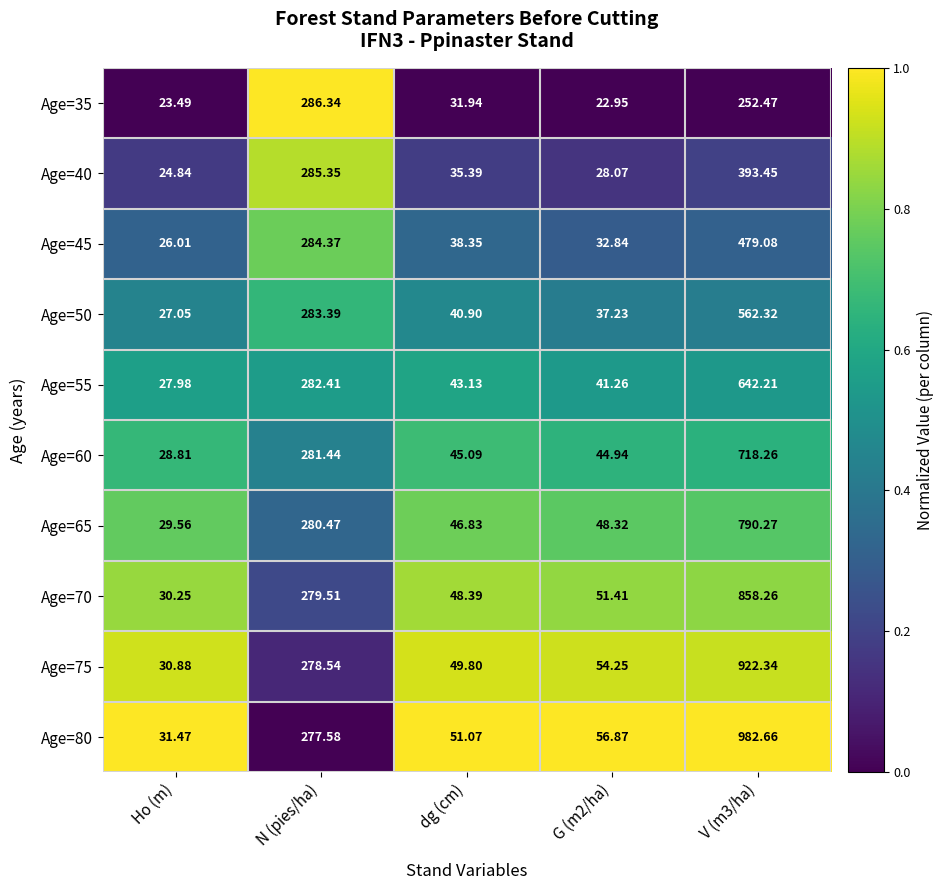

Is the value of Age=70 at N (pies/ha) greater than the value of Age=60 at N (pies/ha)?

No